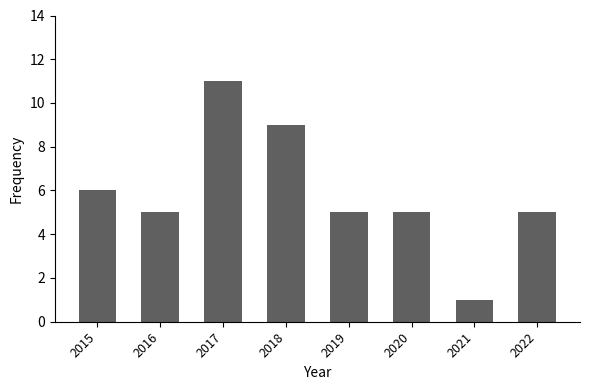

What is the value of the 4th bar from the left?

9